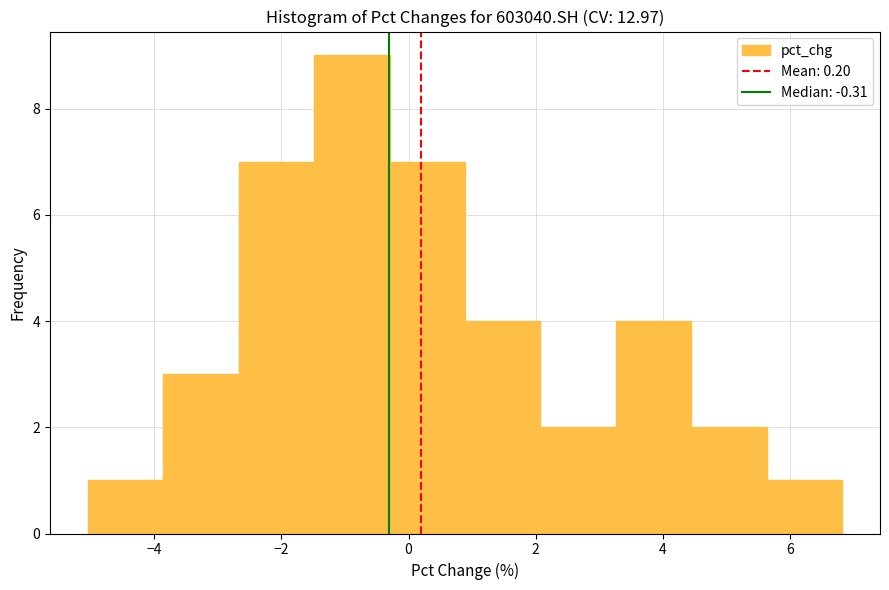

How tall is the bar that spans -5.0 to -3.8 on the x-axis? Neither the bar edges nor the heights are printed on the chart, so give them approximately, as read against the axes.

1